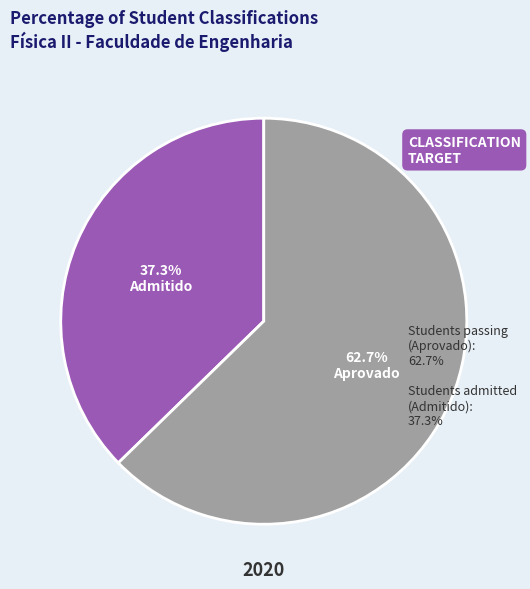

Does any single category account for the majority?

Yes